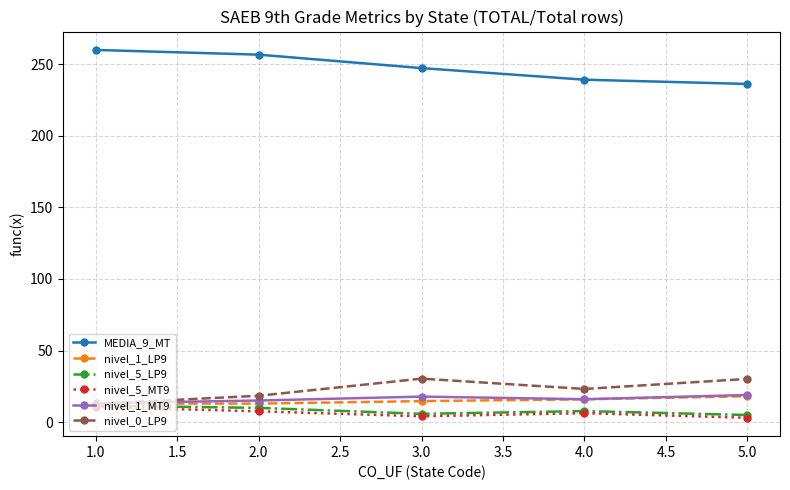

At how many categories does at least one series exceed 100?

5